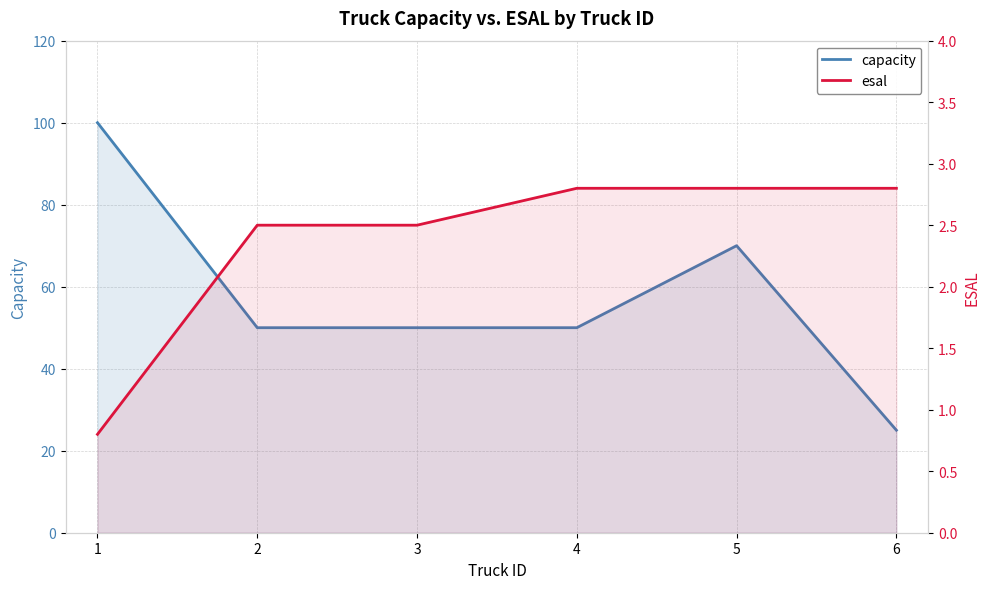

Rank the categories by capacity value from lowest to highest.

6, 2, 3, 4, 5, 1